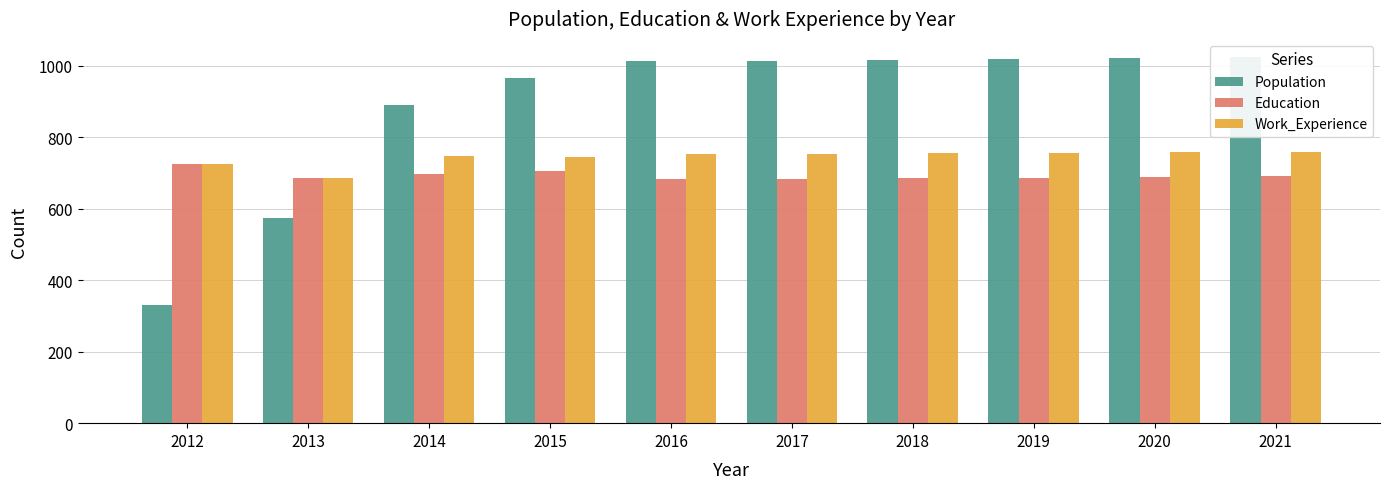

Reading left to right, transcribe all the data shown in this chart.

Population: 331	574	891	965	1012	1013	1016	1019	1021	1024
Education: 725	686	698	706	682	683	685	687	689	691
Work_Experience: 725	686	748	746	752	753	755	757	758	760